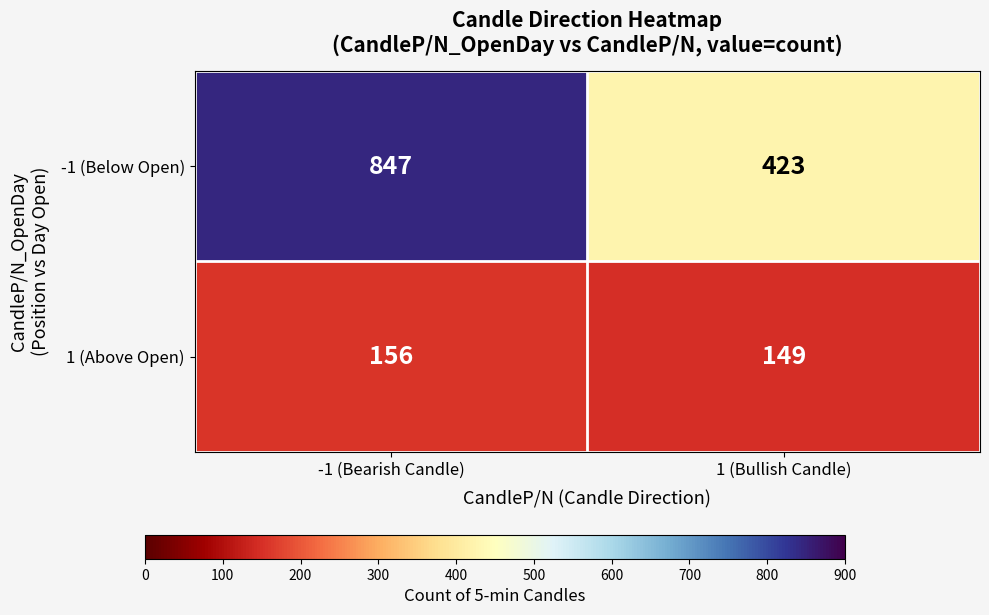

At which label does -1 (Below Open) reach its minimum?

1 (Bullish Candle)